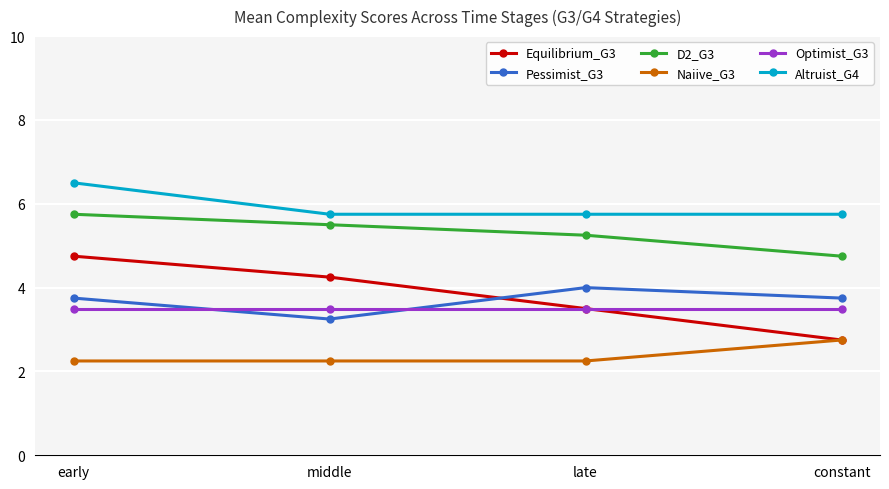

What is the maximum value shown in the chart?

6.5